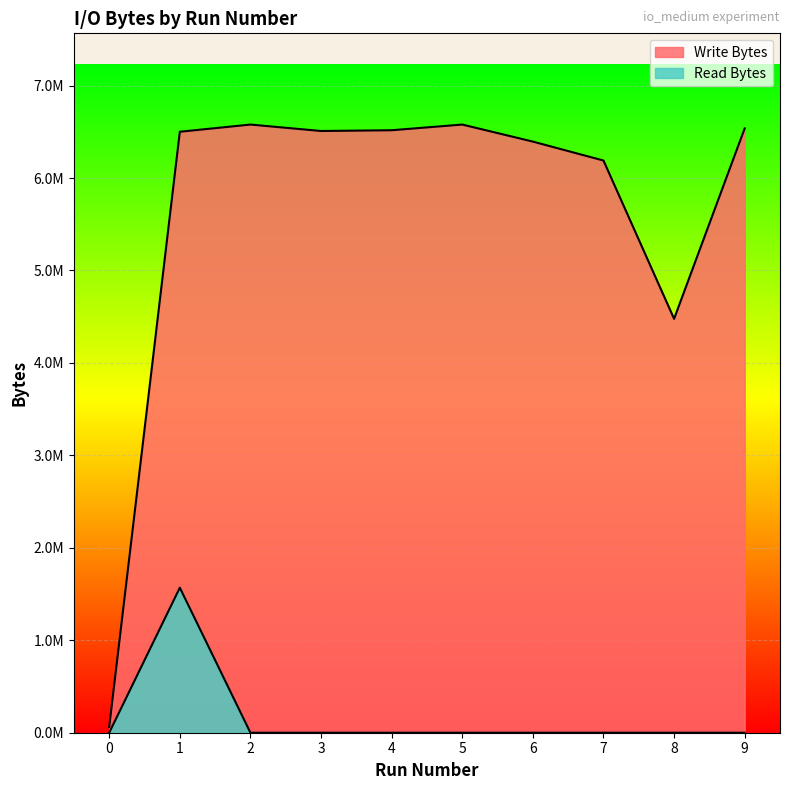

In Write Bytes, how many points are higher than both neighbors (excluding endpoints)?

2